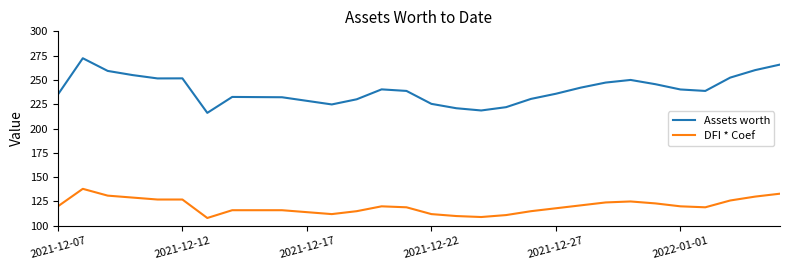

Rank the series by their maximum value, from highest to lowest.

Assets worth, DFI * Coef